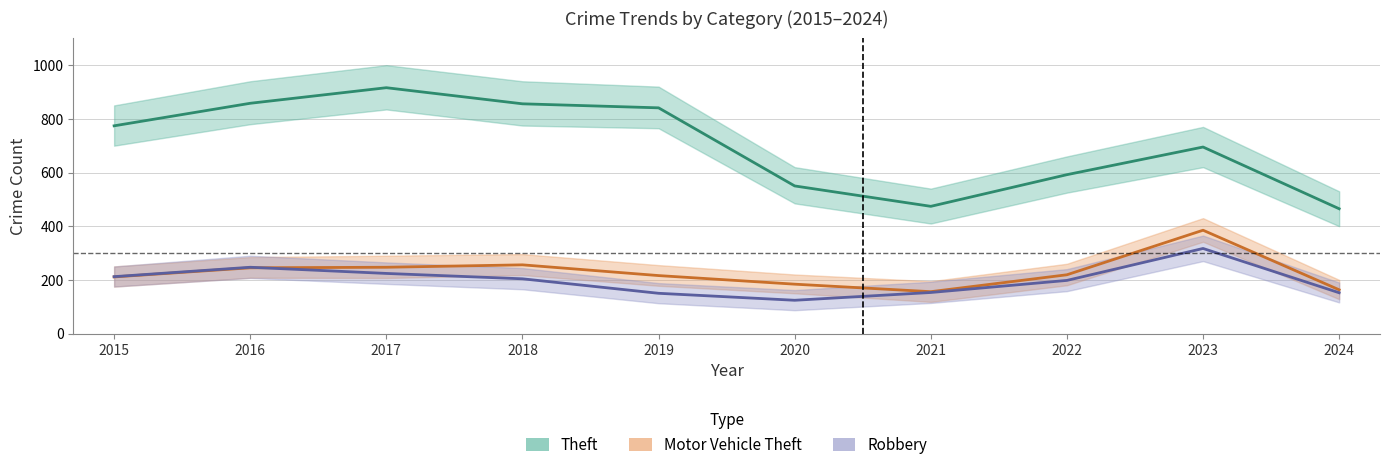

Which category has the highest value across all series?

2017